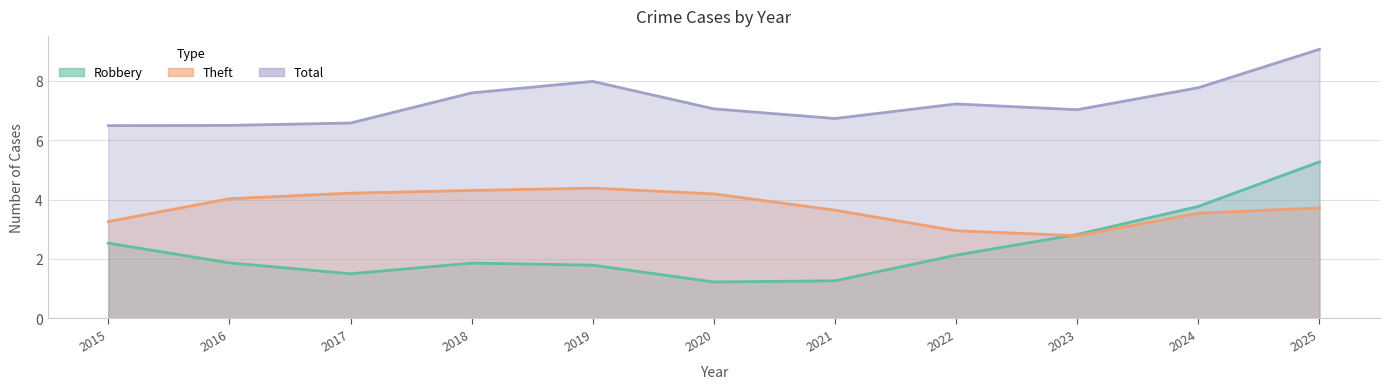

What is the average value of the Total series?

7